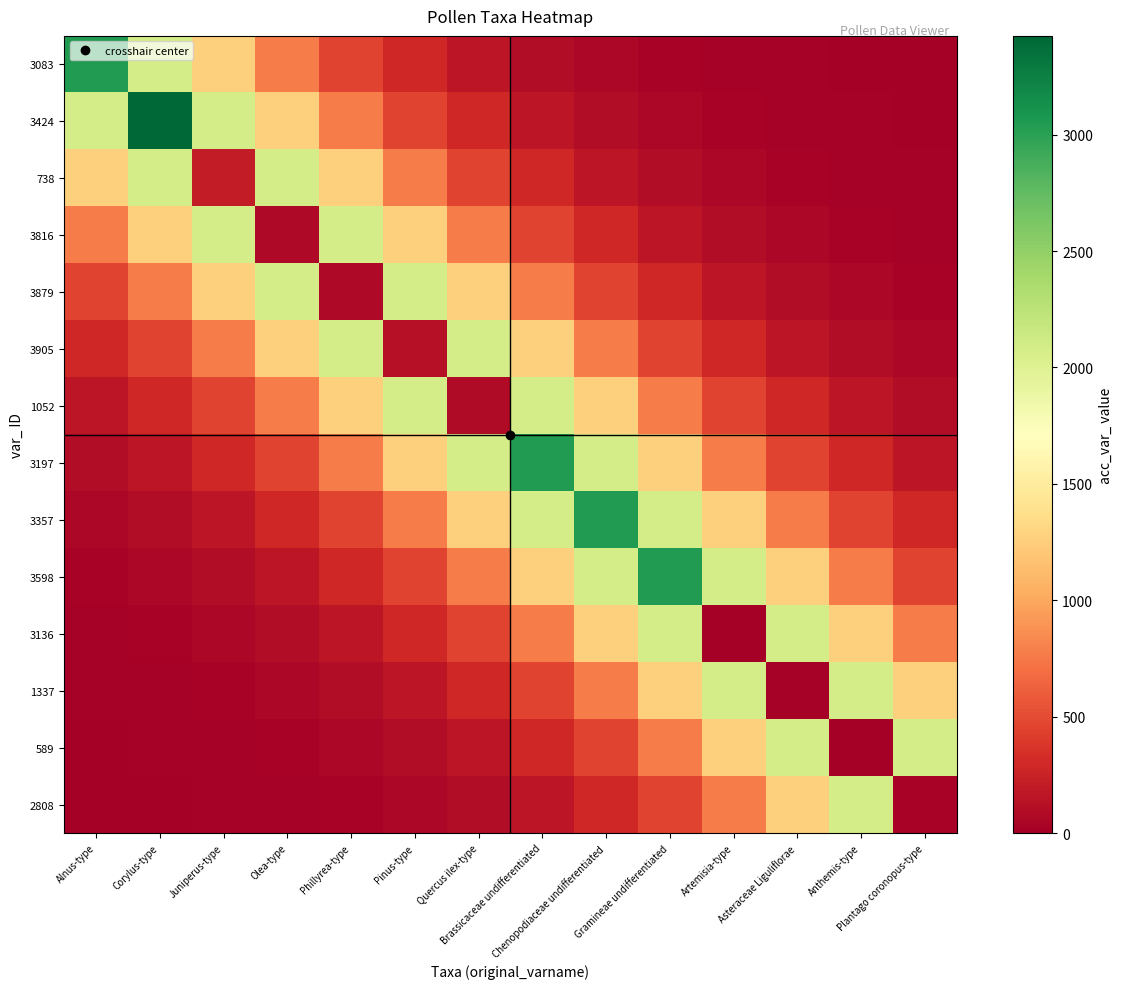

What is the spread (max minus min) of values at Chenopodiaceae undifferentiated?

2986.3